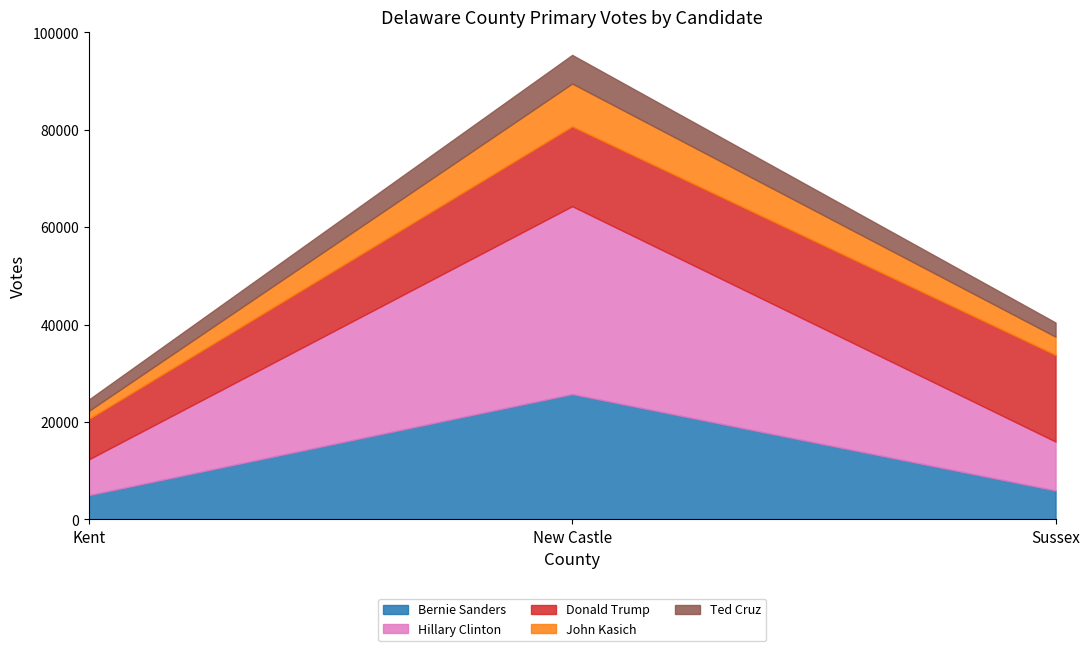

At how many categories does at least one series exceed 5674?

3